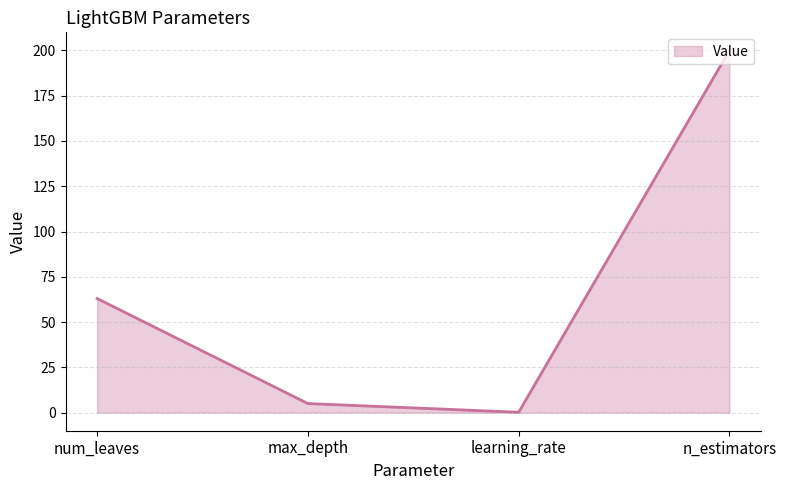

Read the value at learning_rate.

0.2